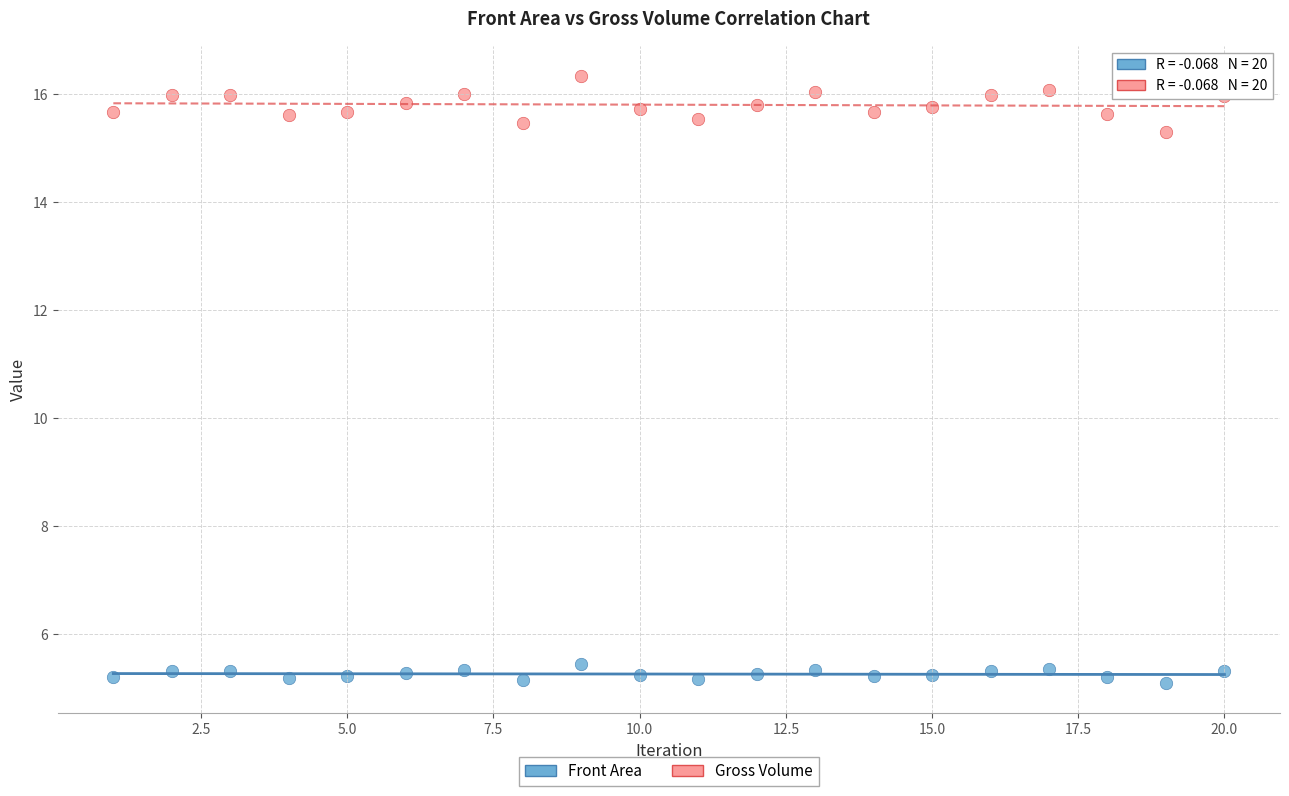

What are all the series names shown in the legend?

Front Area, Gross Volume